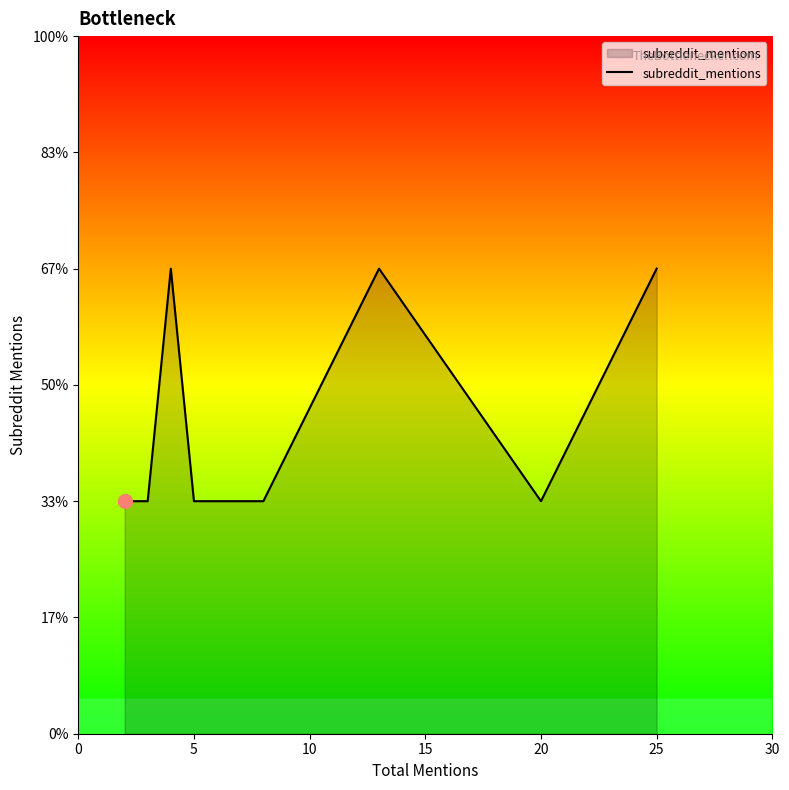

What is the average value?

1